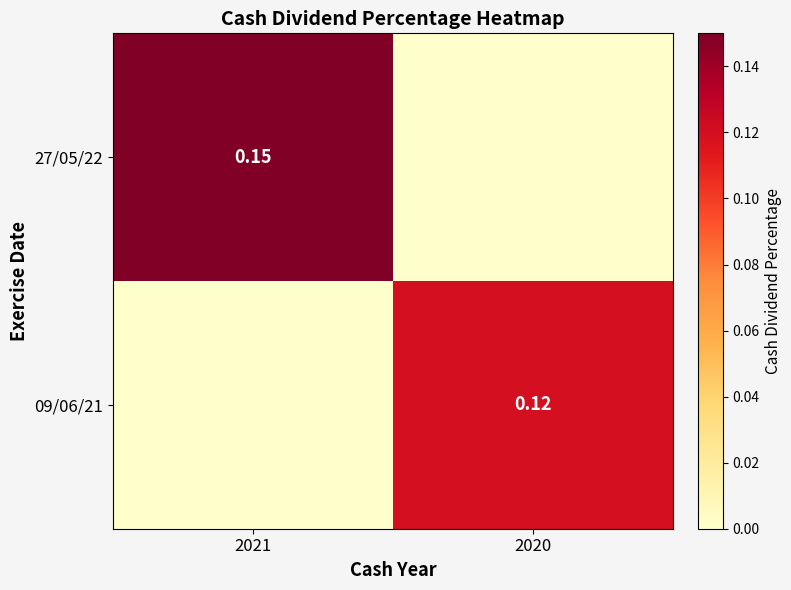

Read the 27/05/22 value at 2021.

0.1